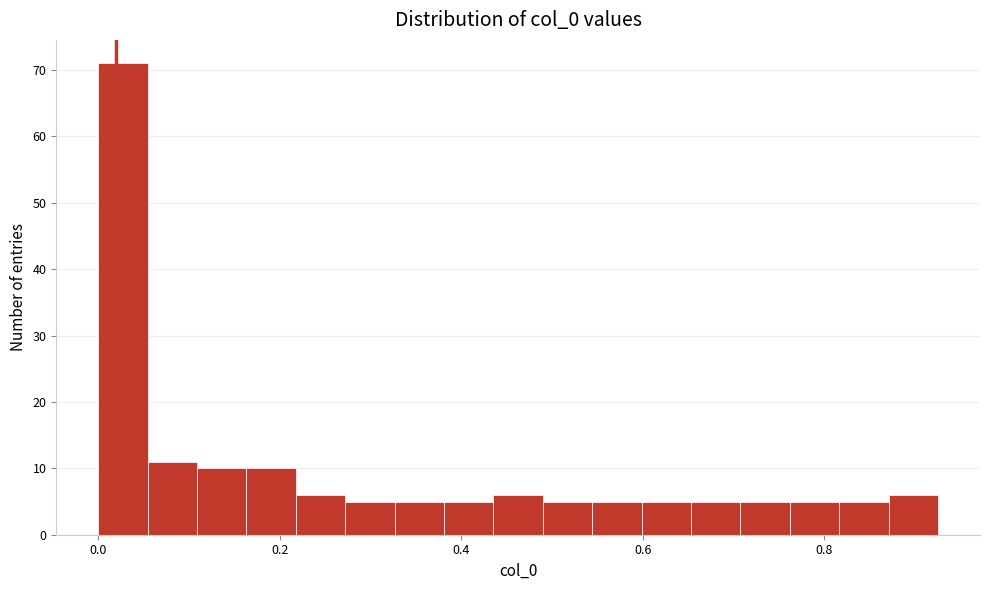

Around what value on the x-axis is the tallest bar? Give the approximate position of its centre, as read against the axis.

0.02